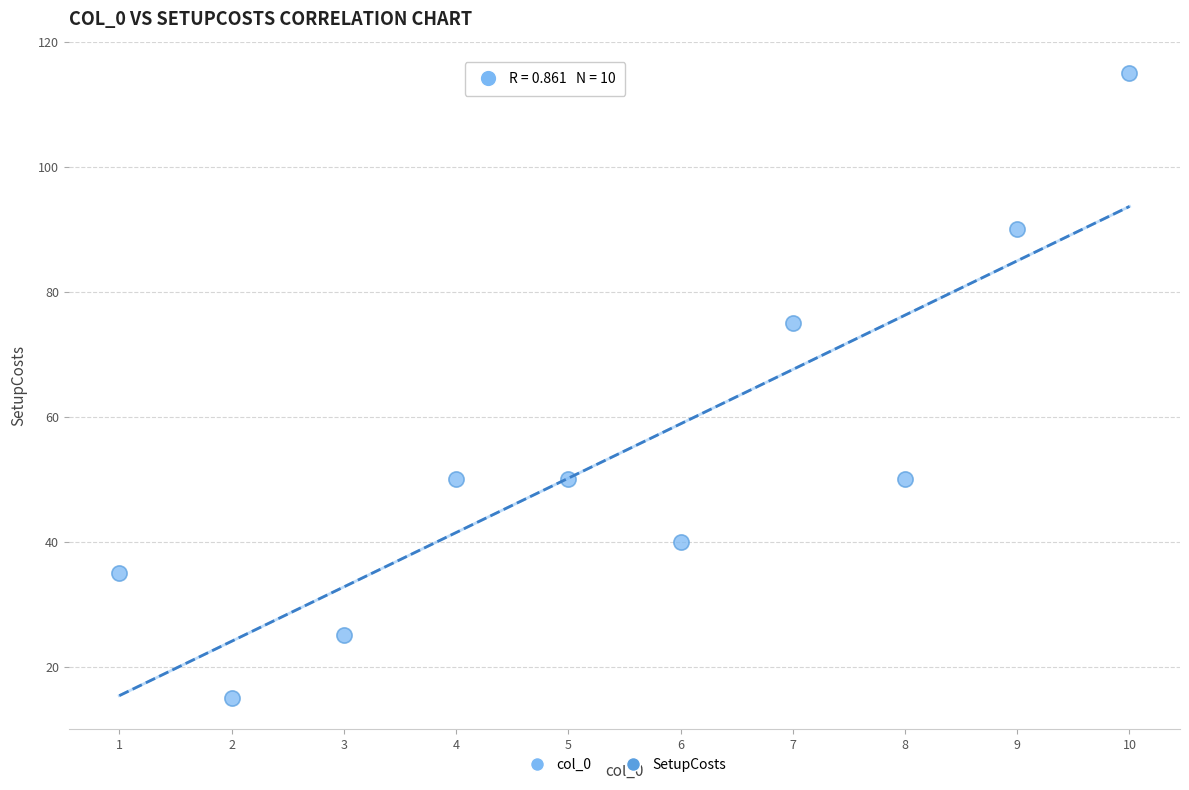

What is the range of Y values (max minus min)?

100